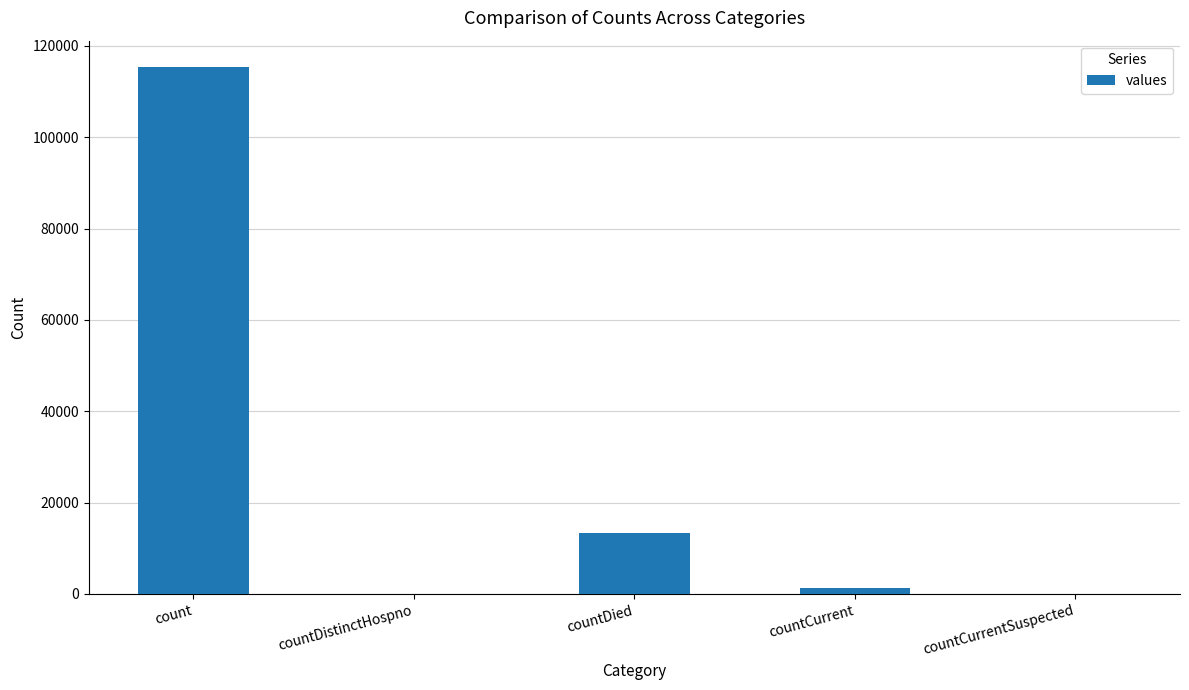

Where does the data first go above 1383?

count